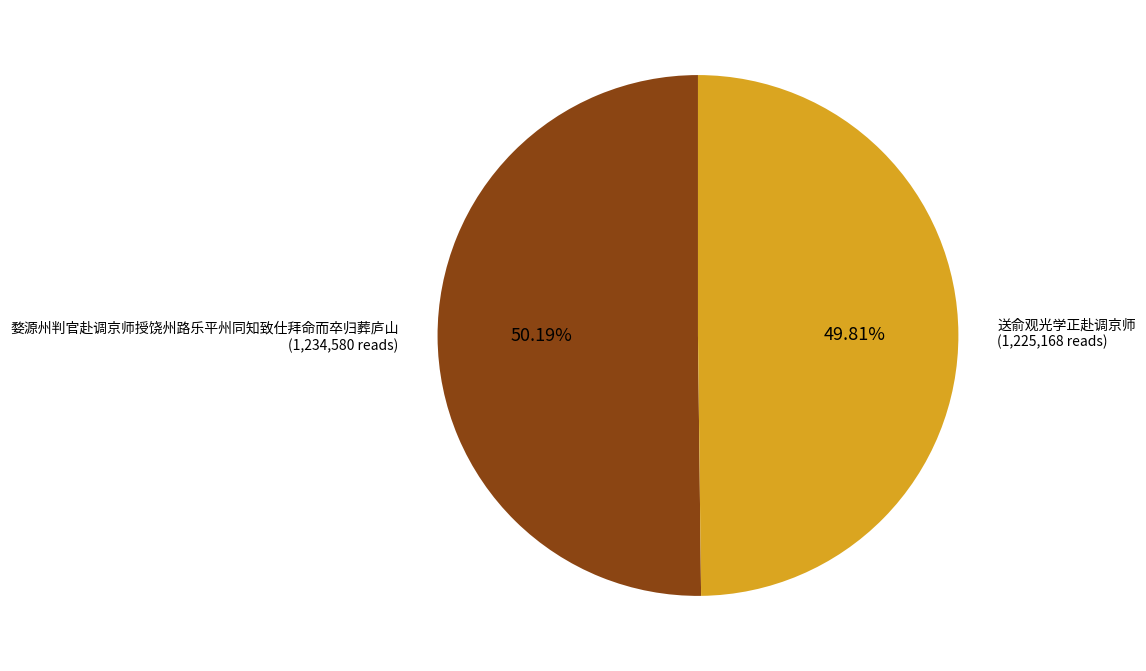

How much of the chart is everything except 送俞观光学正赴调京师?

50.2%